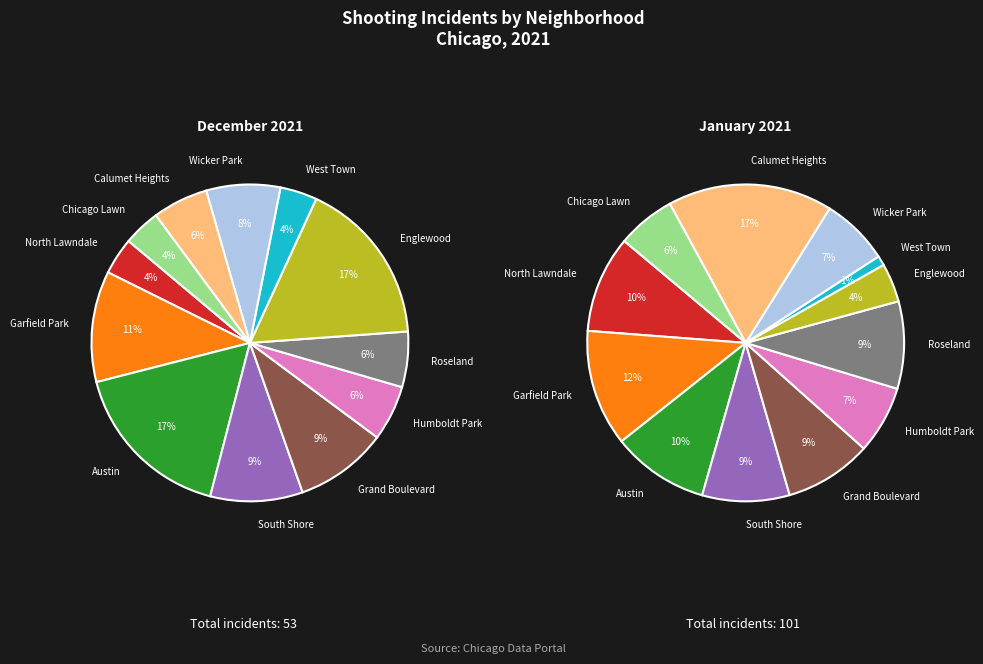

What percentage is the Austin slice, to the nearest percent?

10%